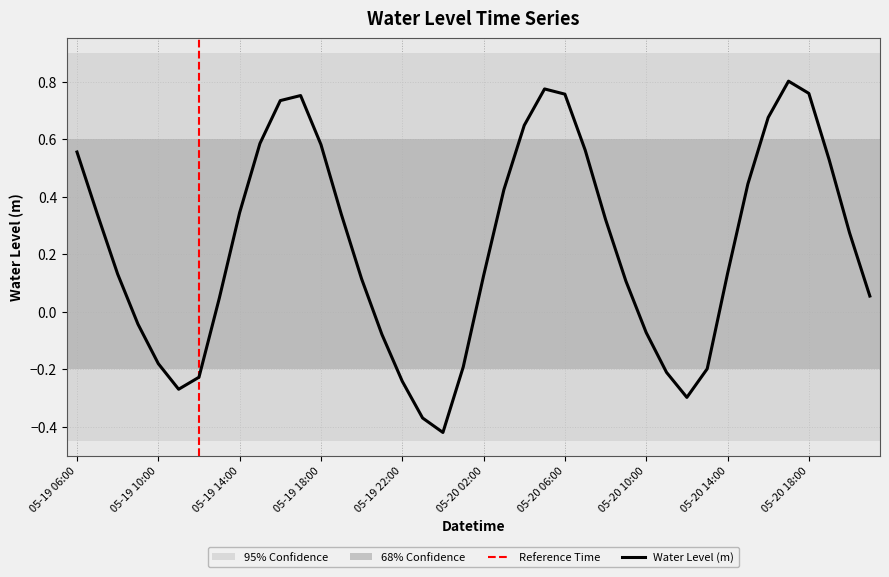

Between 05-20 04:00 and 05-19 15:00, which is larger?

05-20 04:00